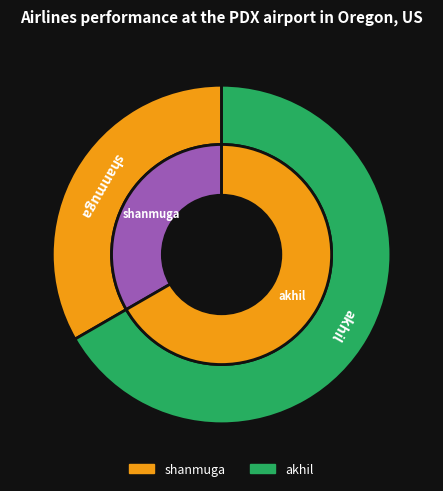

Approximately how many times larger is the value at akhil compared to shanmuga?

2.0